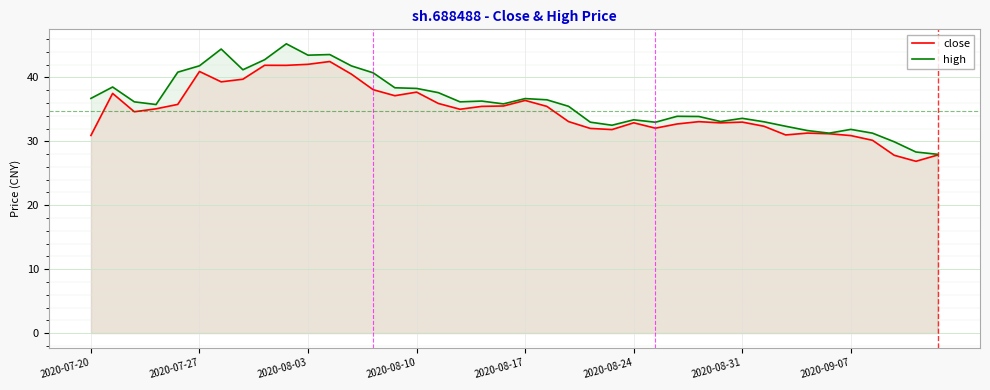

What position from the left is 17?

18